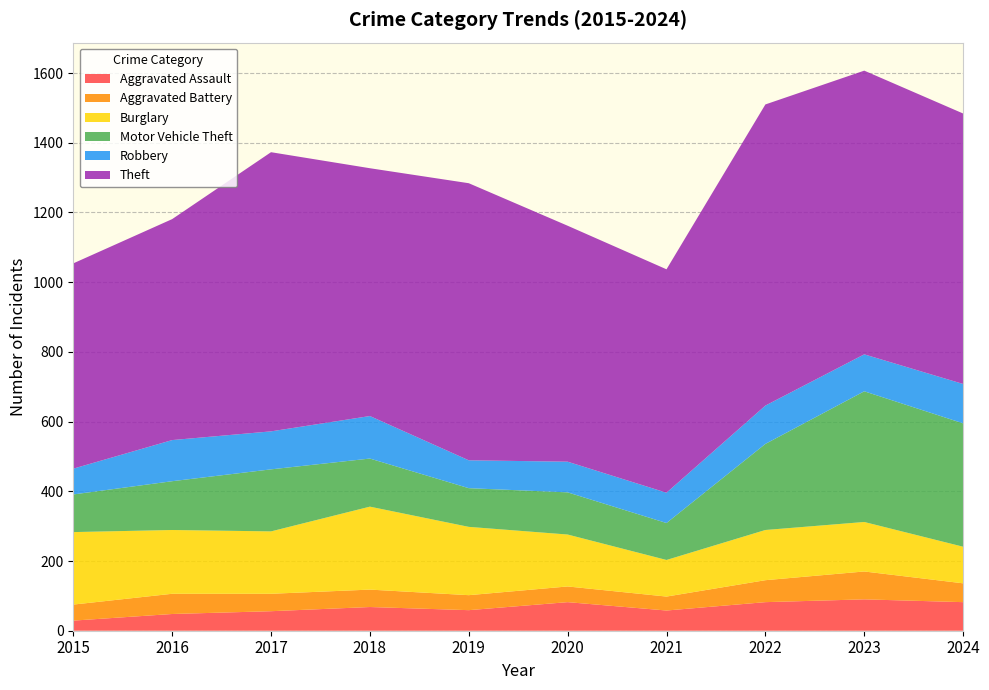

Reading right to left, list all the values displayed in this chart.

Aggravated Assault: 82	90	82	58	82	59	68	56	48	29
Aggravated Battery: 54	80	63	40	45	43	50	50	58	46
Burglary: 105	142	144	105	149	196	238	179	183	208
Motor Vehicle Theft: 354	375	247	106	121	111	138	178	140	108
Robbery: 113	106	110	87	88	80	122	109	118	74
Theft: 776	814	864	641	677	795	711	801	634	589